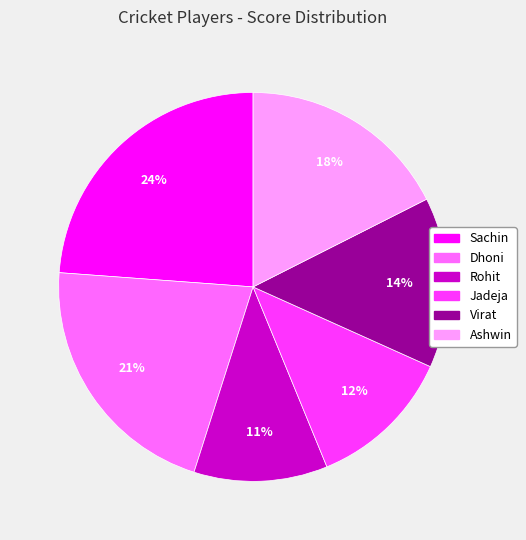

Does any single category account for the majority?

No